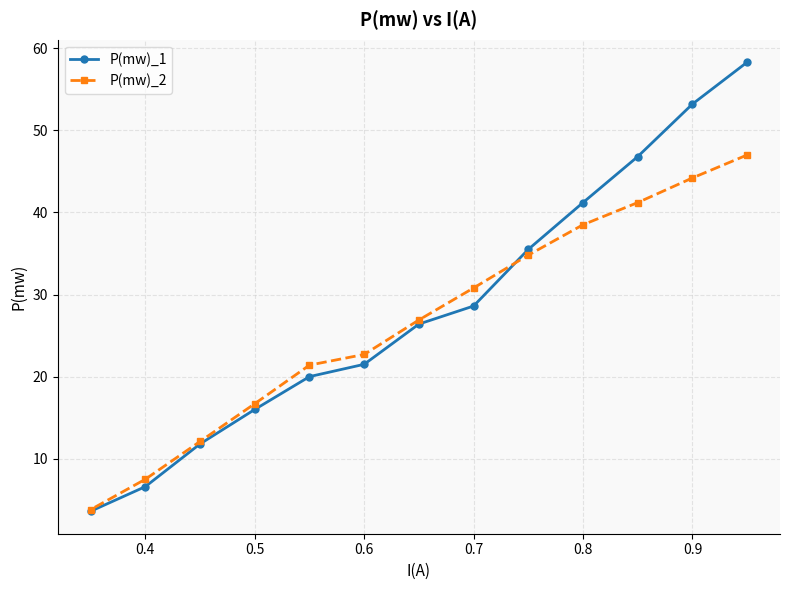

What is the total value across all series at 0.9?

97.4